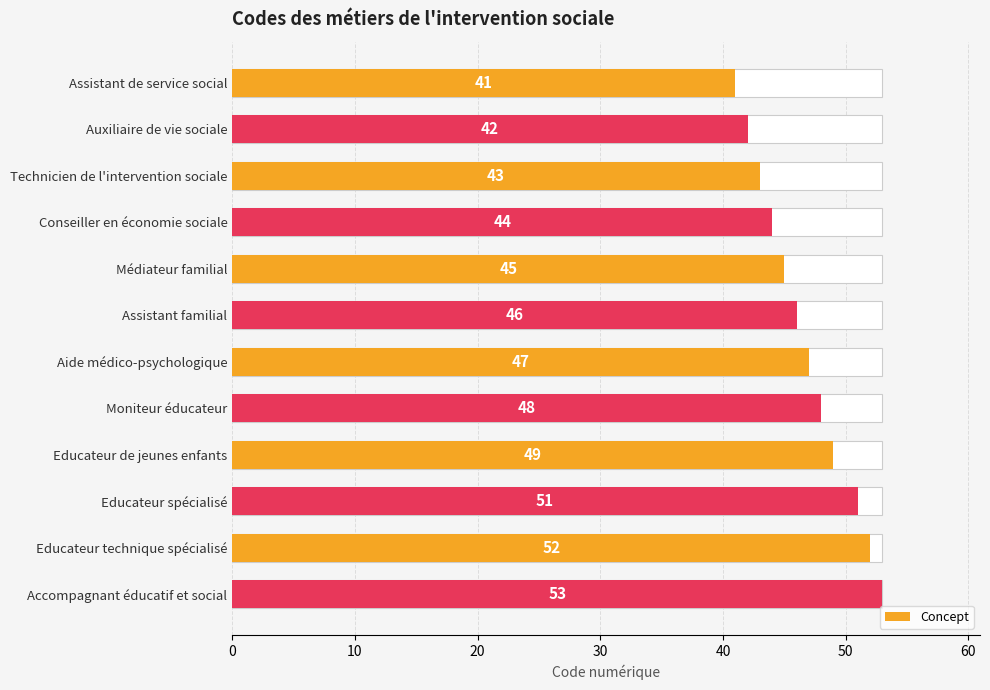

Reading left to right, transcribe all the data shown in this chart.

41	42	43	44	45	46	47	48	49	51	52	53